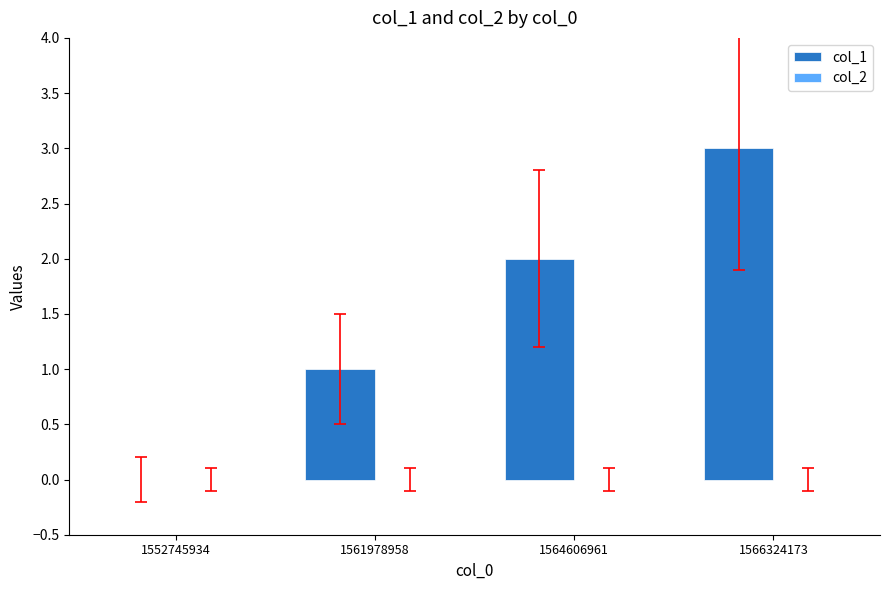

What is the approximate value at 1566324173?

3